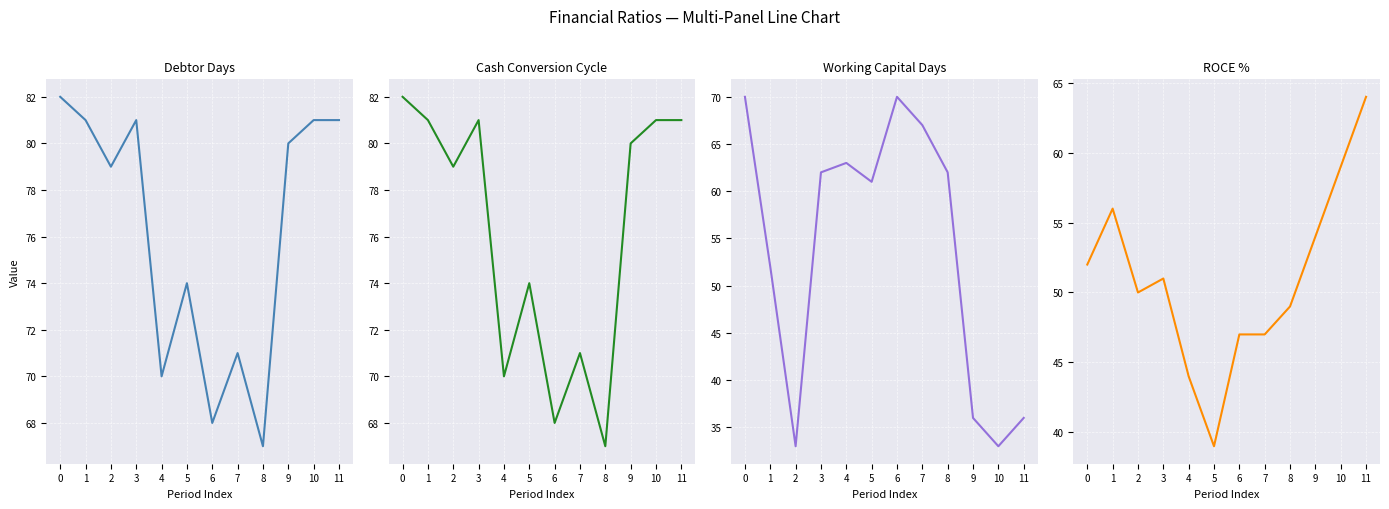

What is the average value of the Cash Conversion Cycle series?

76